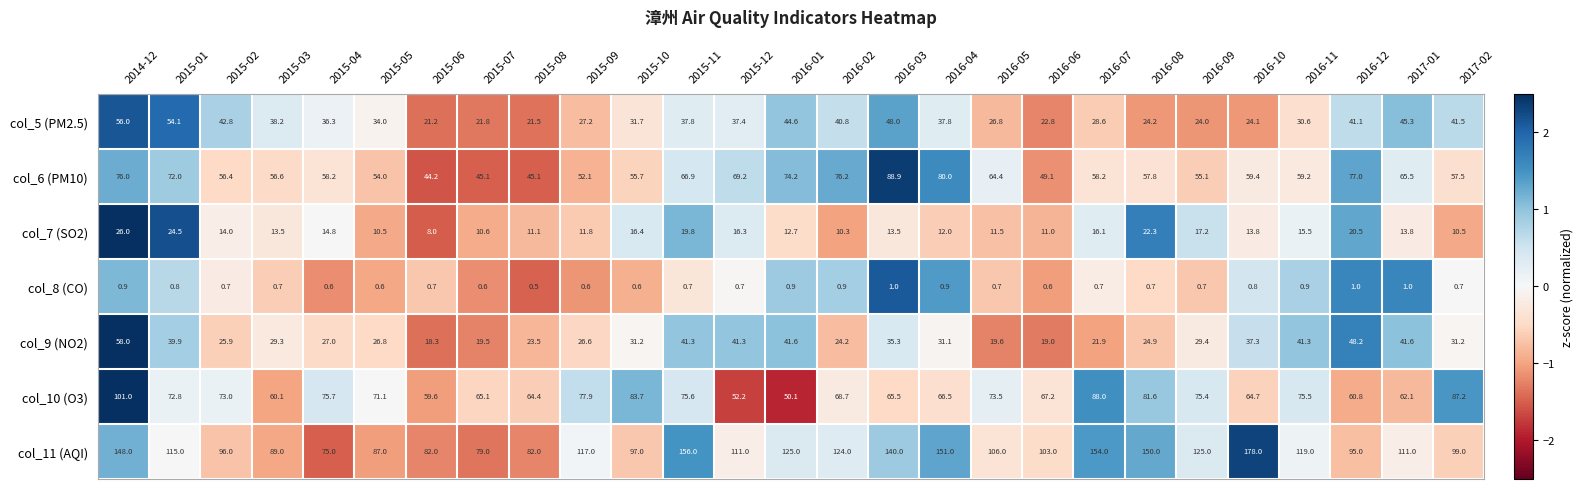

How many col_8 (CO) values are between 0 and 1?

27